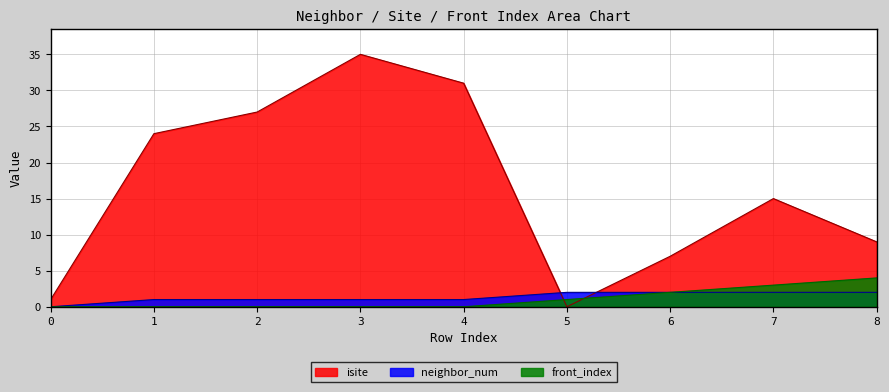

What are all the series names shown in the legend?

isite, neighbor_num, front_index